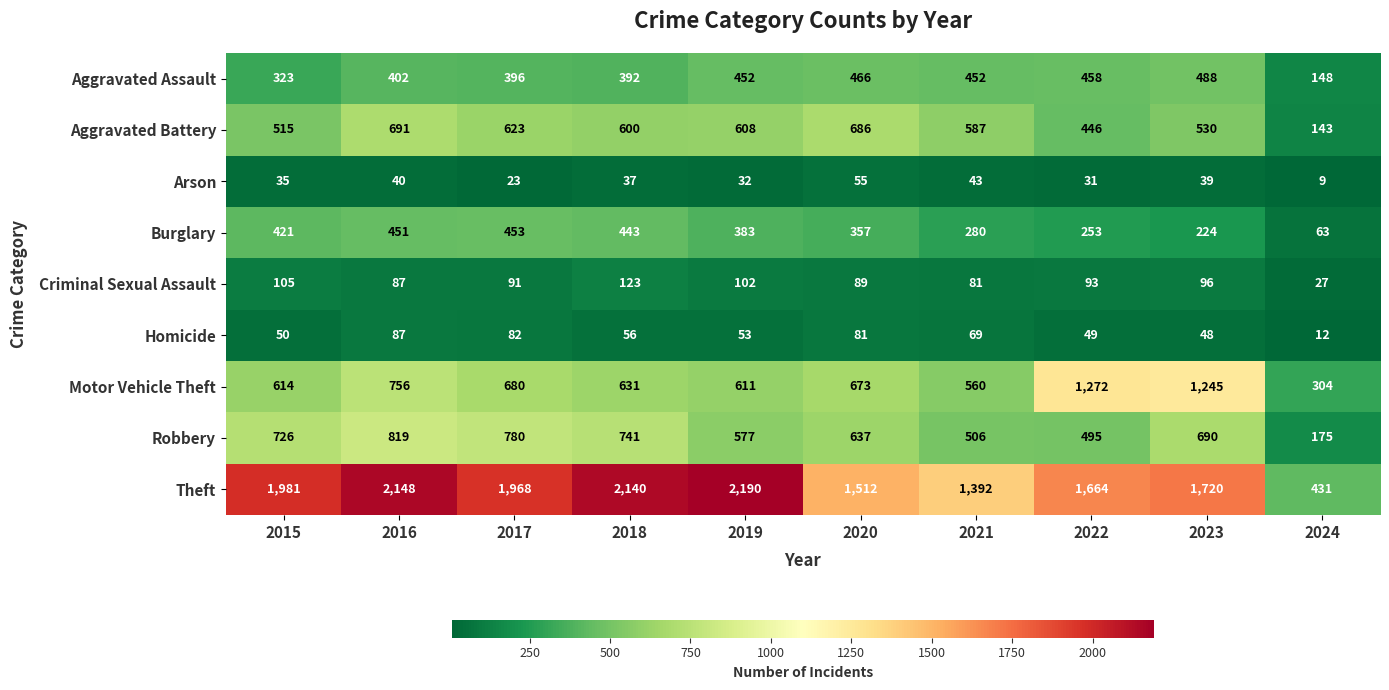

Rank the categories by Burglary value from highest to lowest.

2017, 2016, 2018, 2015, 2019, 2020, 2021, 2022, 2023, 2024